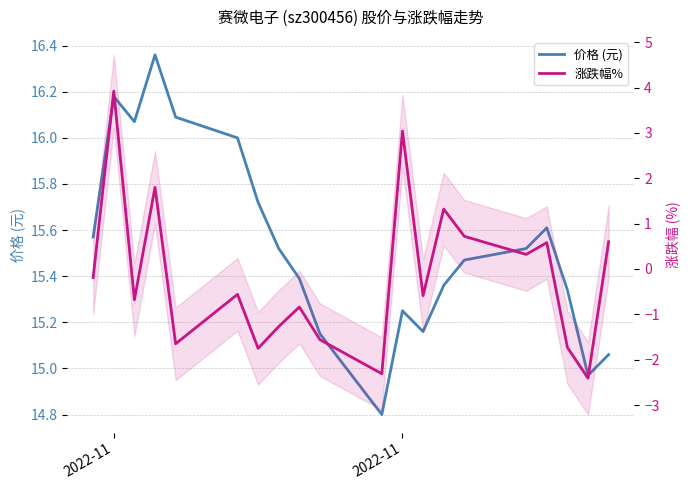

What is the value of the 价格 (元) point at the 8th from the left?

15.5